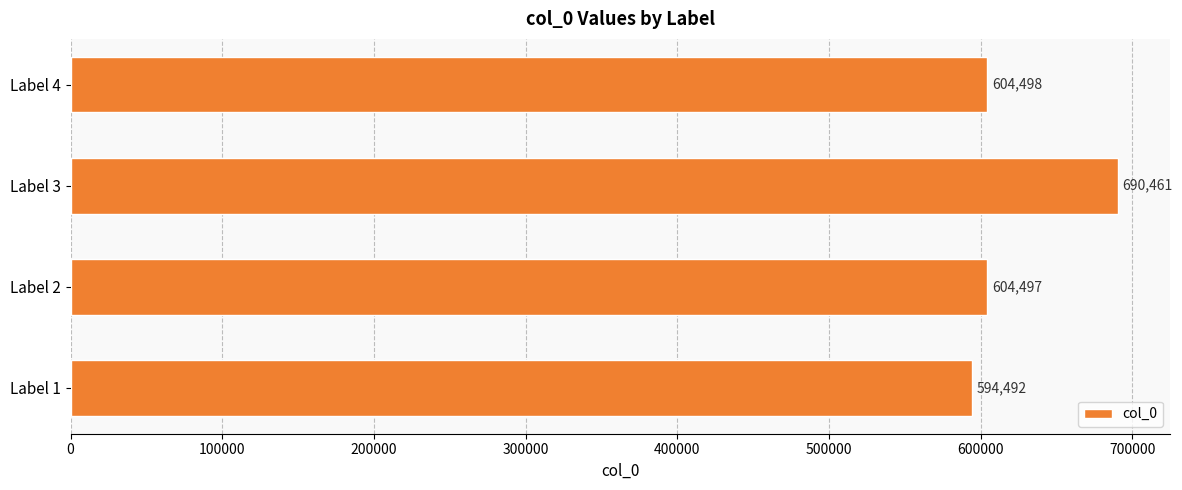

Between Label 1 and Label 4, which is larger?

Label 4